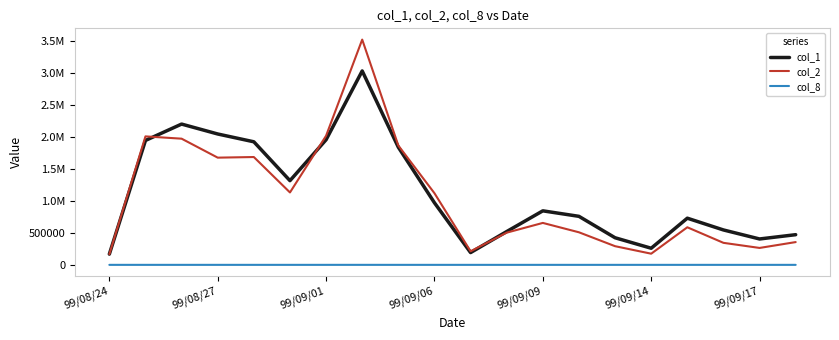

What is the minimum value shown in the chart?

14